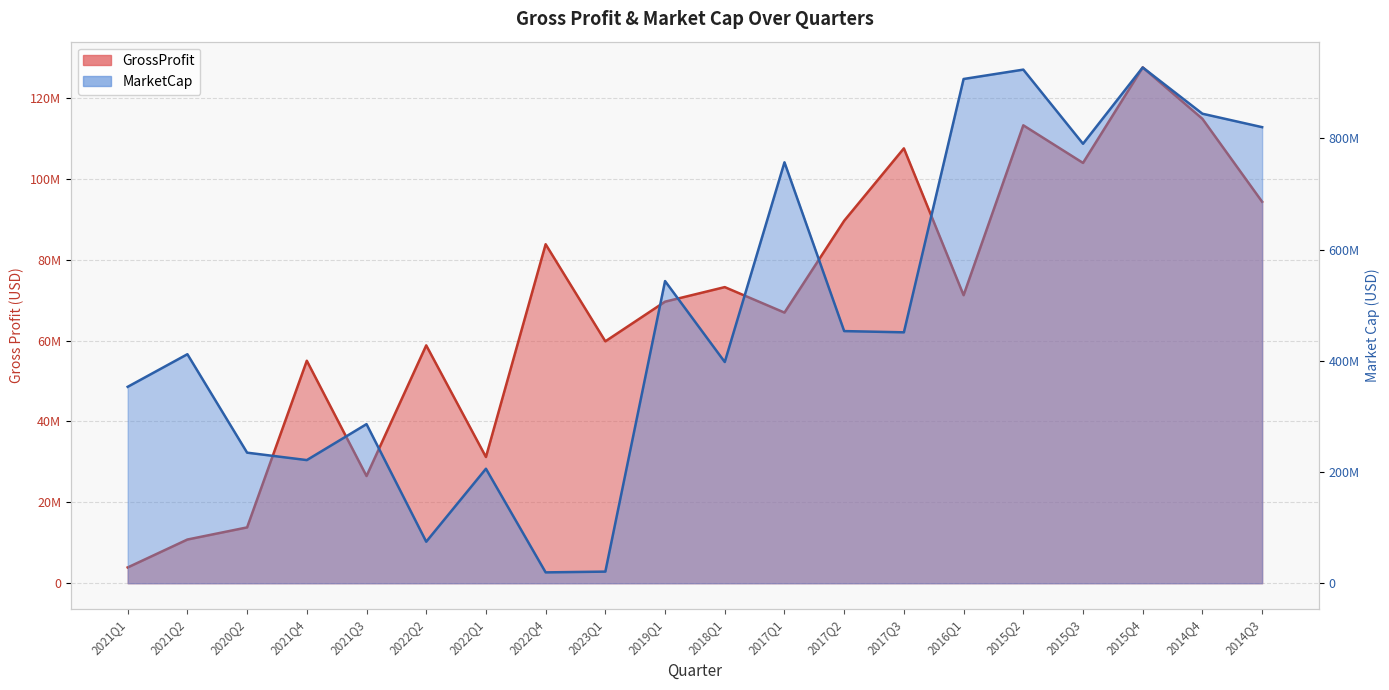

What is the sum of the GrossProfit values at 2022Q1 and 2023Q1?

91000000.0